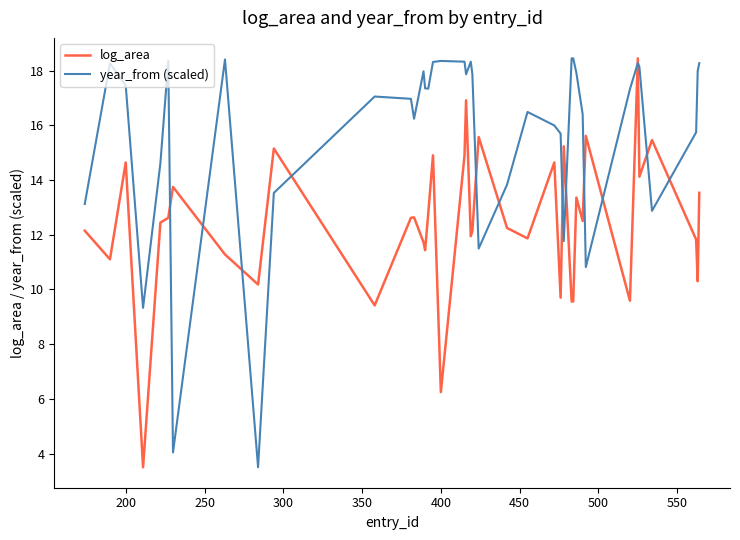

In year_from (scaled), how many points are lower than both neighbors (excluding endpoints)?

10